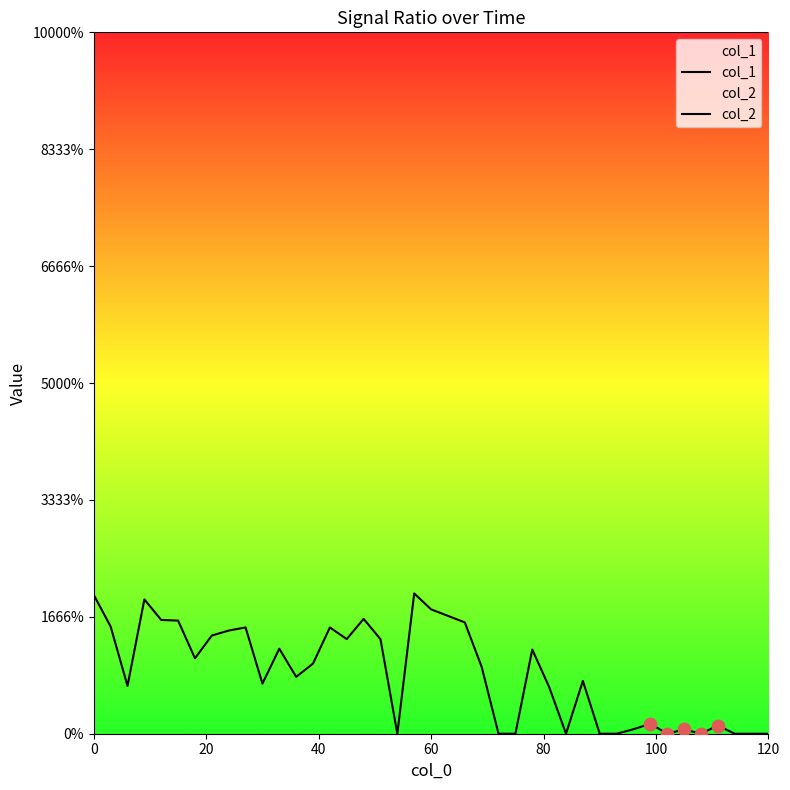

Which series reaches the minimum Y coordinate?

col_2